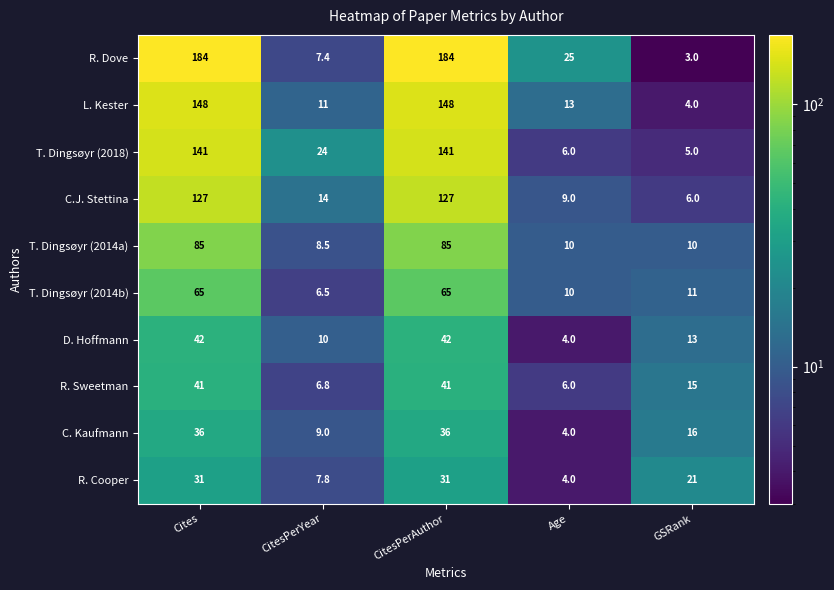

At how many categories does at least one series exceed 3?

5